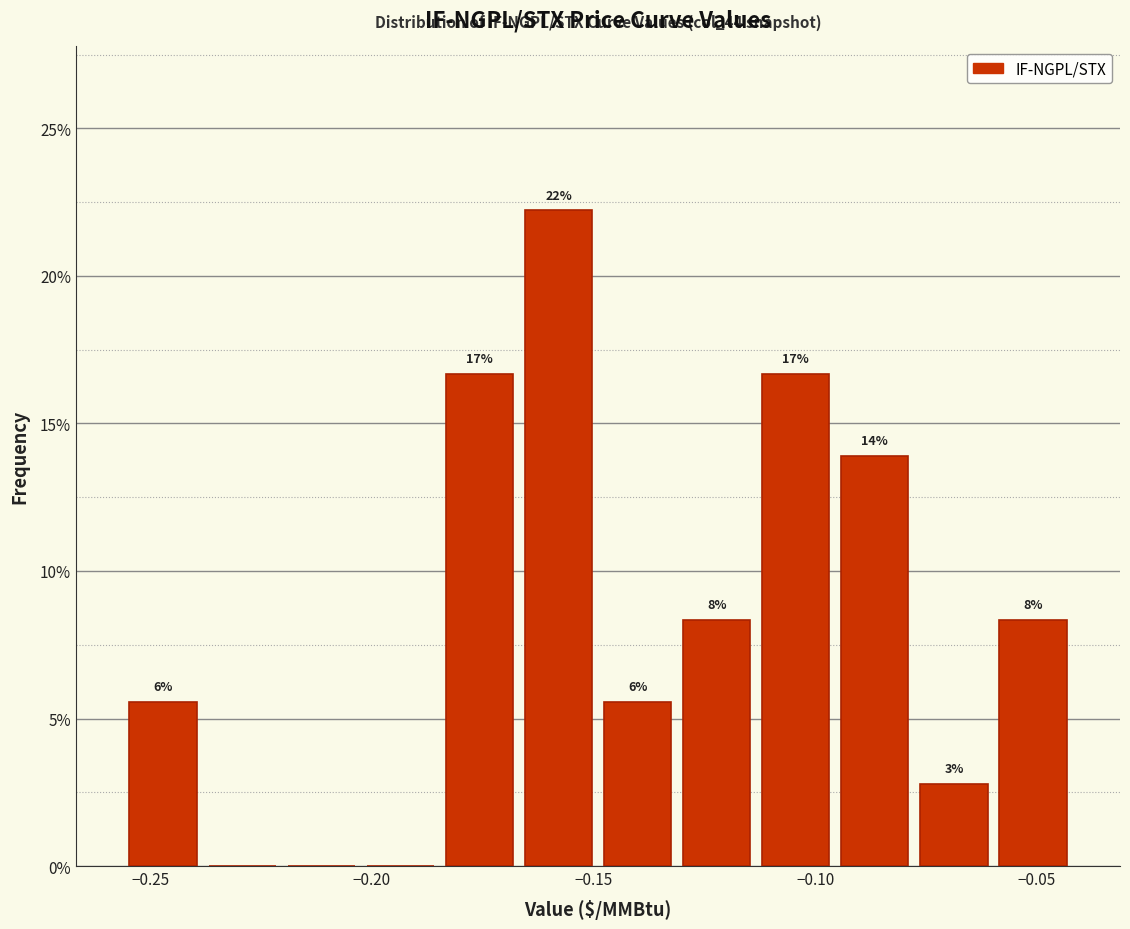

Around what value on the x-axis is the tallest bar? Give the approximate position of its centre, as read against the axis.

-0.160